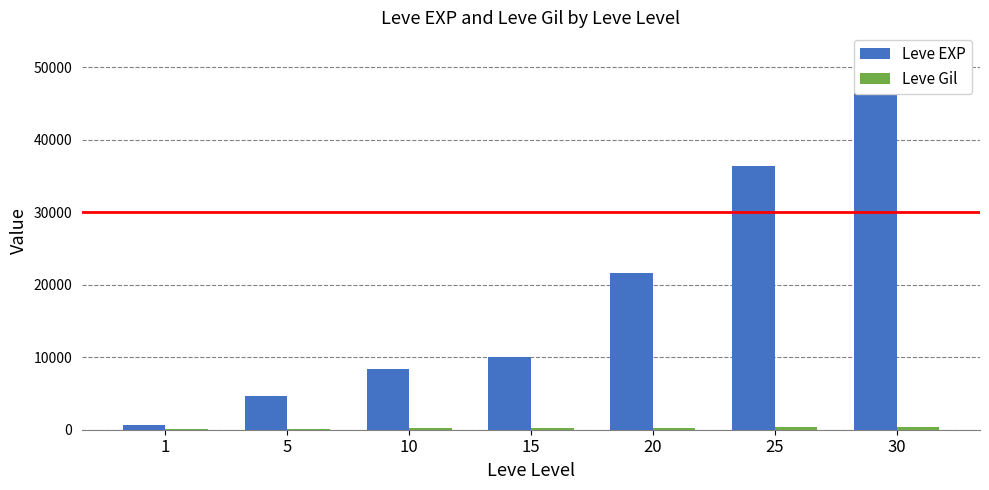

List the labels in order of Leve EXP value, smallest first.

1, 5, 10, 15, 20, 25, 30